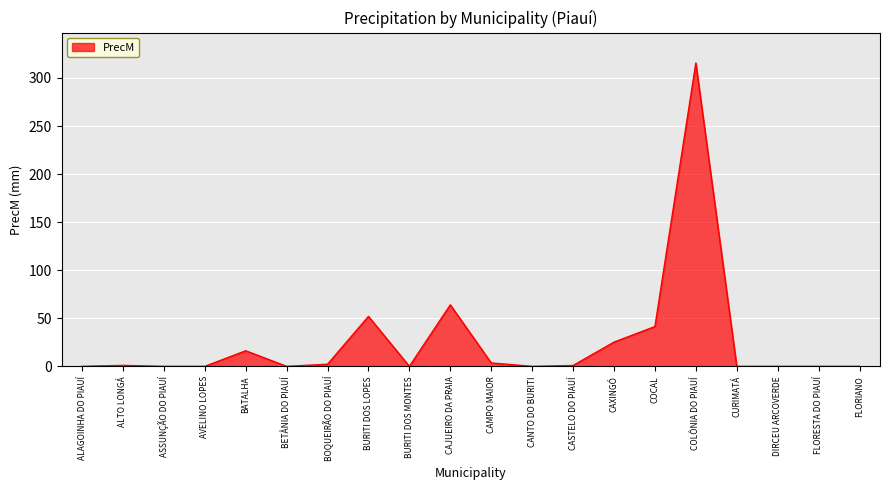

What is the difference between the maximum and minimum values?

315.6